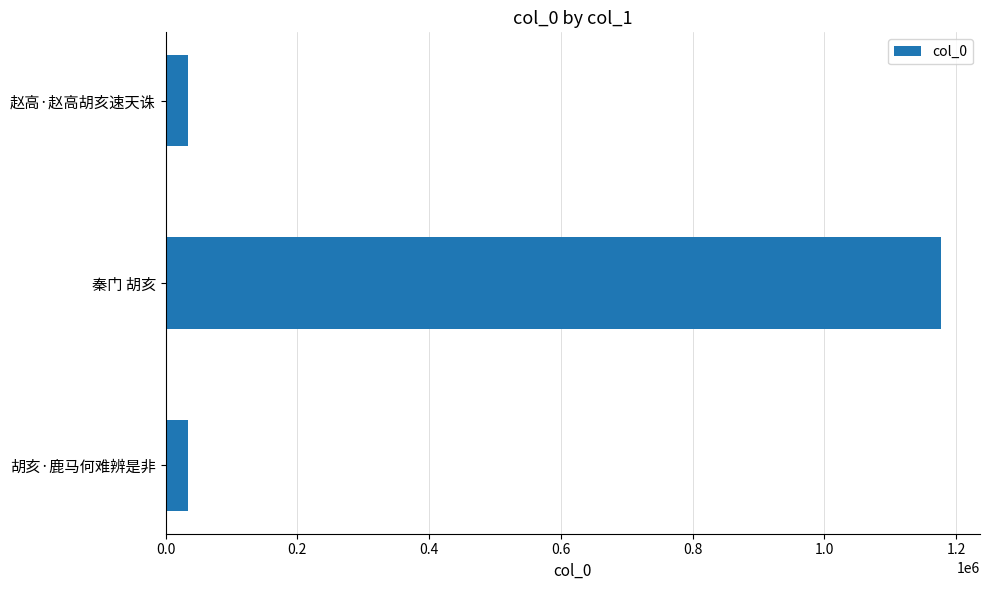

How many bars are there in total?

3